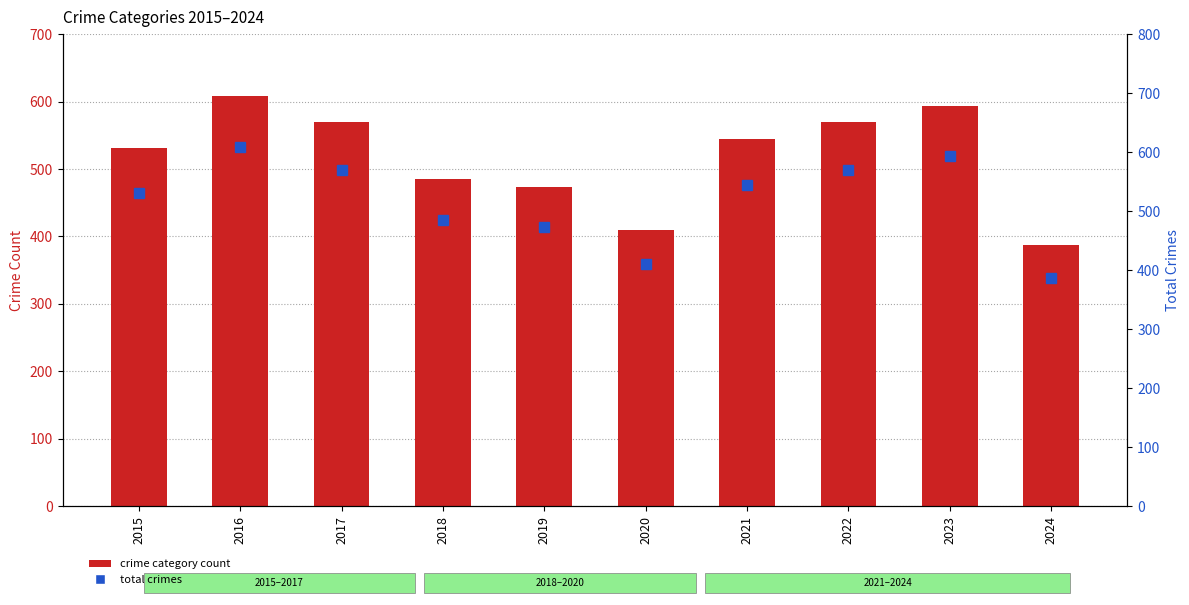

What is the maximum value for Aggravated Assault?

190